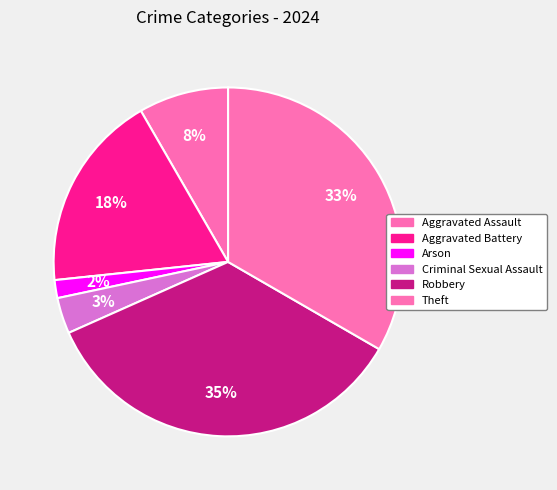

Count the number of slices in the pie.

6